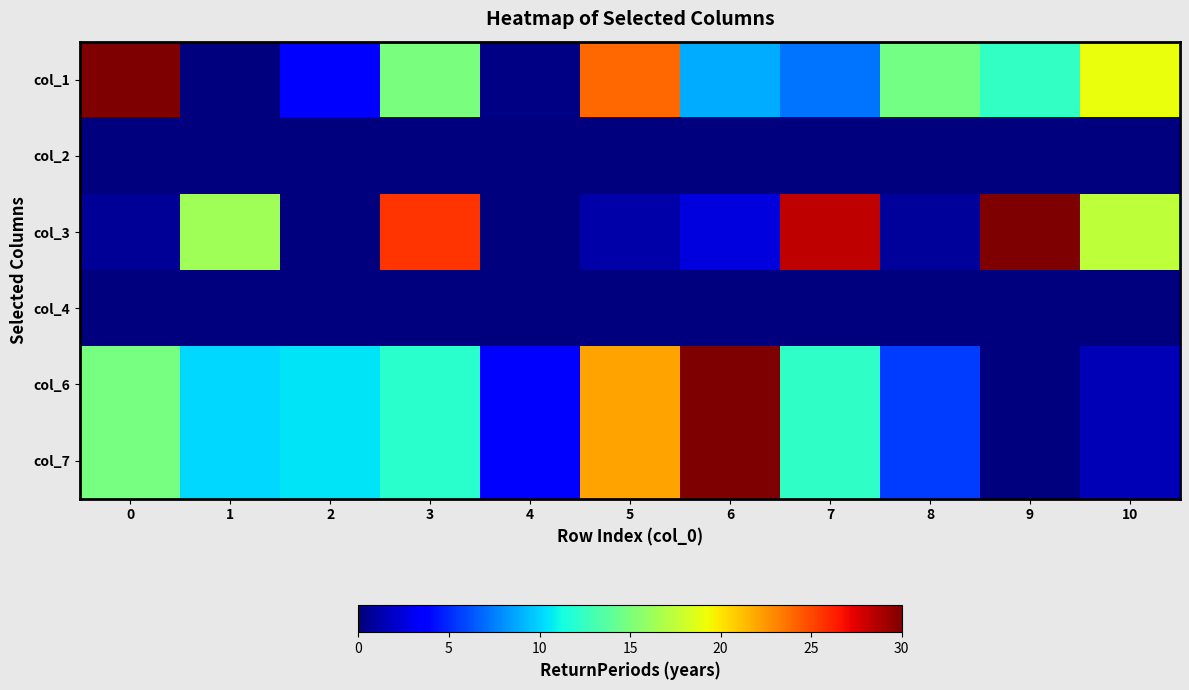

At which category is the sum across all series the highest?

6